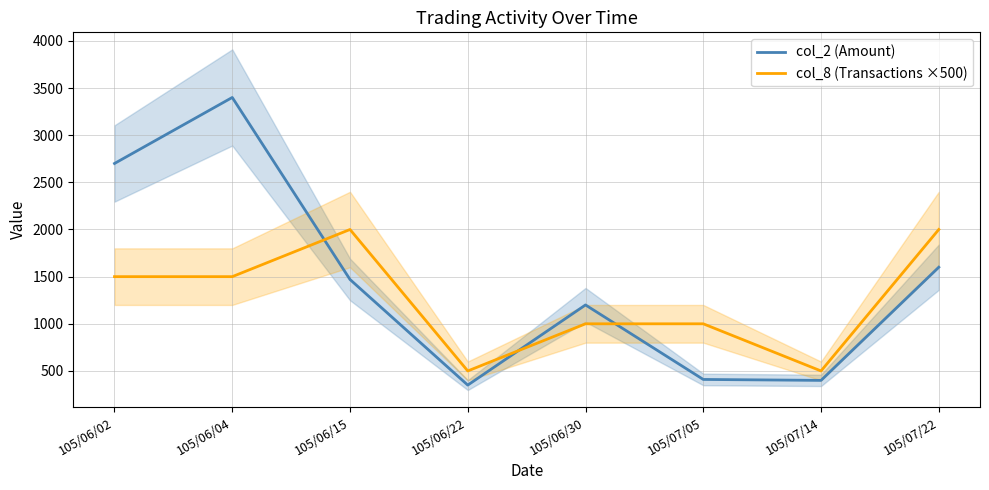

Reading right to left, what are all the values shown in this chart?

col_2 (Amount): 105/07/22=1600	105/07/14=400	105/07/05=410	105/06/30=1200	105/06/22=350	105/06/15=1470	105/06/04=3400	105/06/02=2700
col_8 (Transactions ×500): 105/07/22=2000	105/07/14=500	105/07/05=1000	105/06/30=1000	105/06/22=500	105/06/15=2000	105/06/04=1500	105/06/02=1500